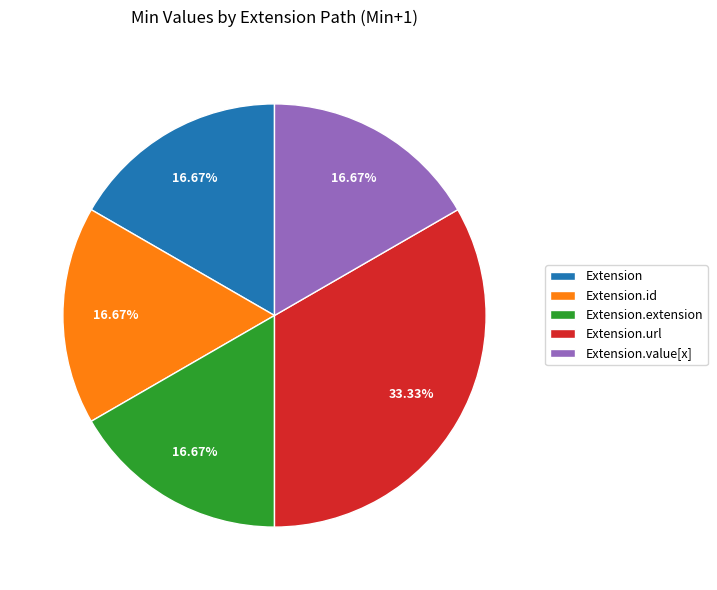

Which slice is the largest?

Extension.url